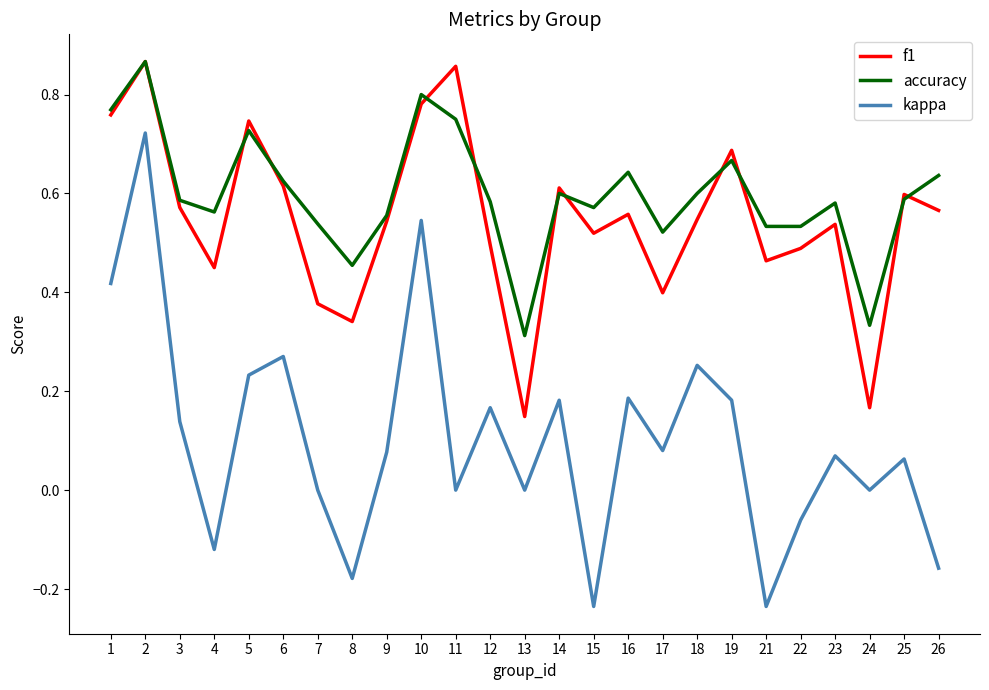

How many categories are shown in the chart?

25